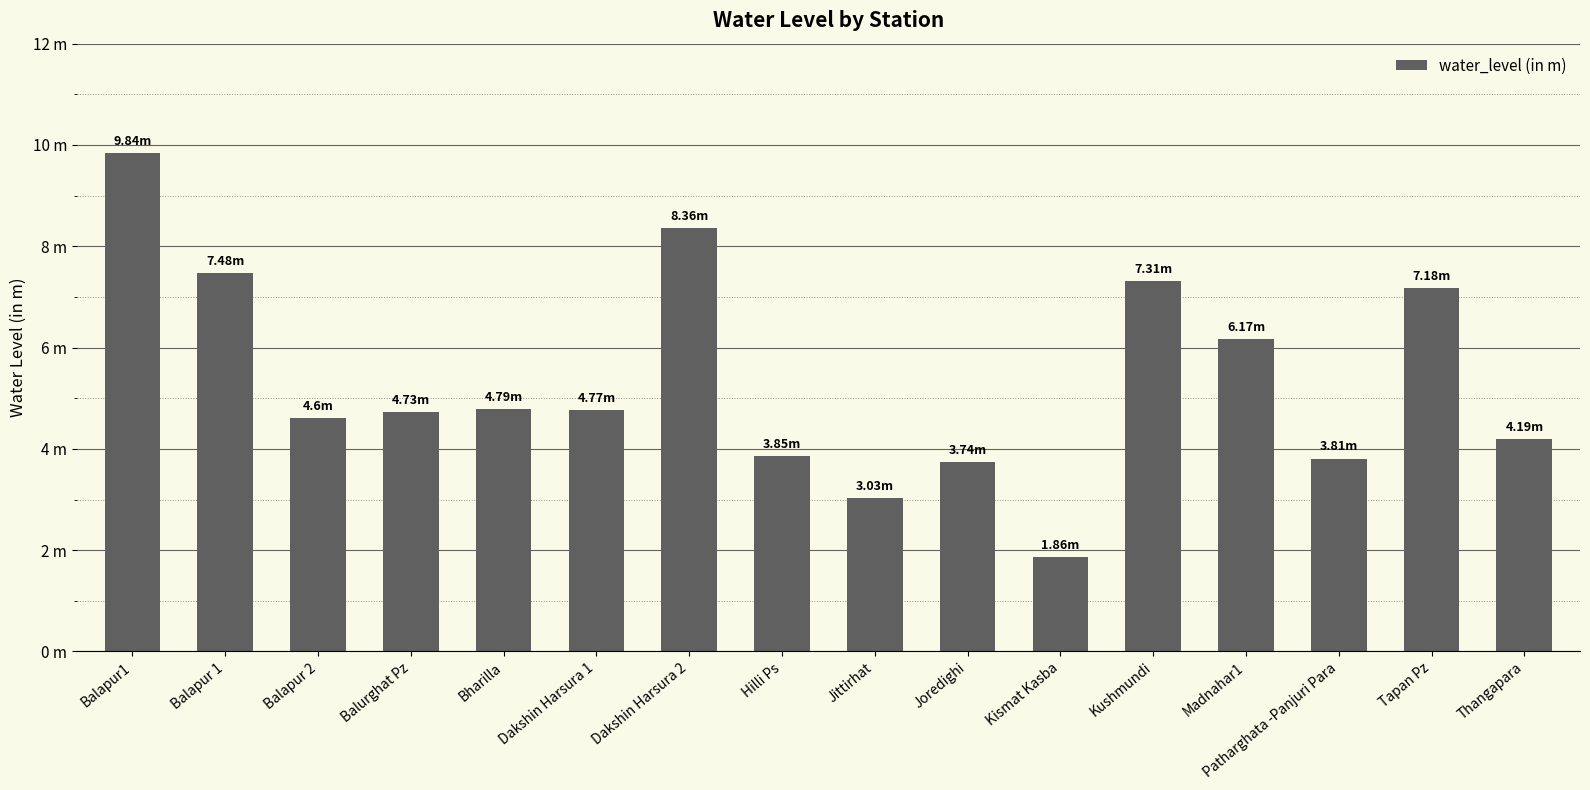

Reading right to left, what are all the values shown in this chart?

Thangapara=4.2	Tapan Pz=7.2	Patharghata -Panjuri Para=3.8	Madnahar1=6.2	Kushmundi=7.3	Kismat Kasba=1.9	Joredighi=3.7	Jittirhat=3.0	Hilli Ps=3.9	Dakshin Harsura 2=8.4	Dakshin Harsura 1=4.8	Bharilla=4.8	Balurghat Pz=4.7	Balapur 2=4.6	Balapur 1=7.5	Balapur1=9.8